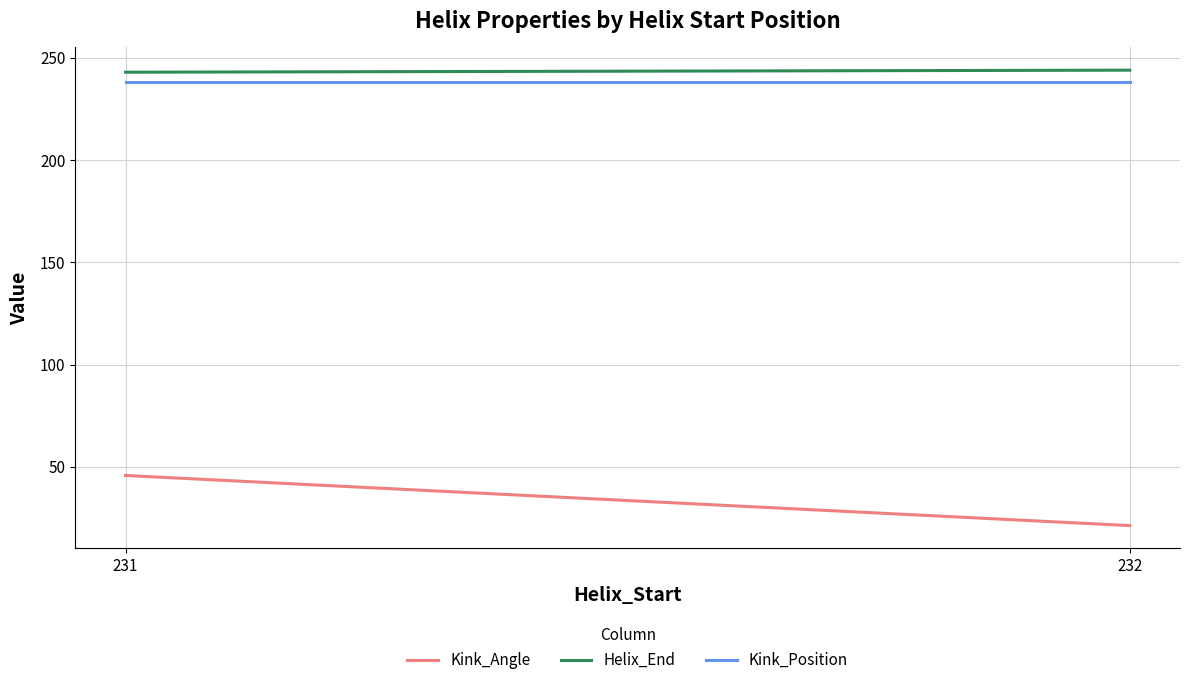

Is the value of Kink_Angle at 231 greater than the value of Helix_End at 231?

No